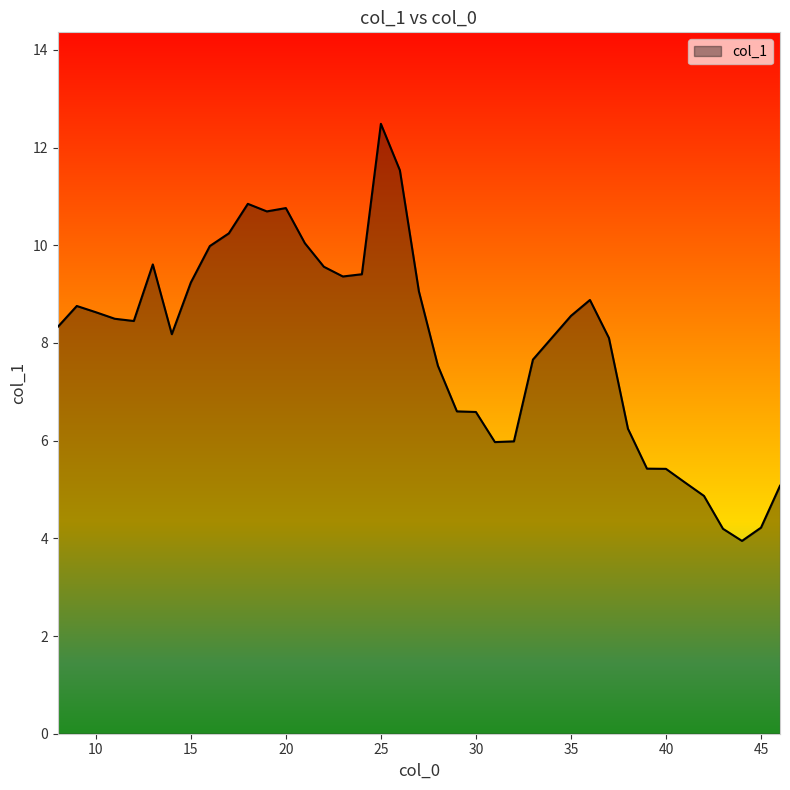

Reading left to right, what are all the values shown in this chart?

8.3	8.8	8.6	8.5	8.5	9.6	8.2	9.2	10.0	10.2	10.8	10.7	10.8	10.0	9.6	9.4	9.4	12.5	11.5	9.1	7.5	6.6	6.6	6.0	6.0	7.7	8.1	8.6	8.9	8.1	6.2	5.4	5.4	5.1	4.9	4.2	3.9	4.2	5.1